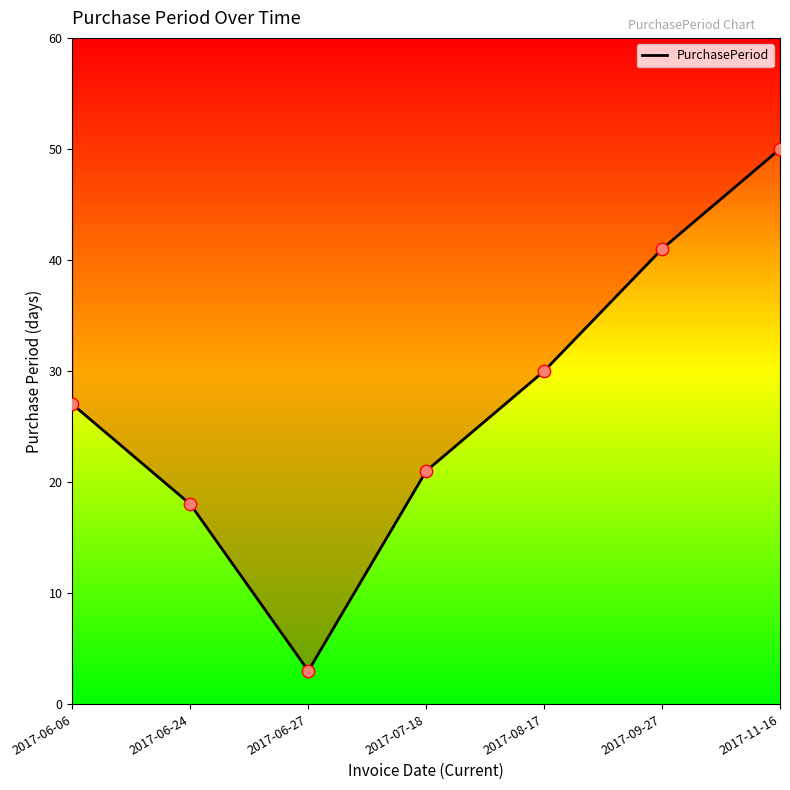

What is the ratio of the value at 2017-07-18 to the value at 2017-11-16?

0.4